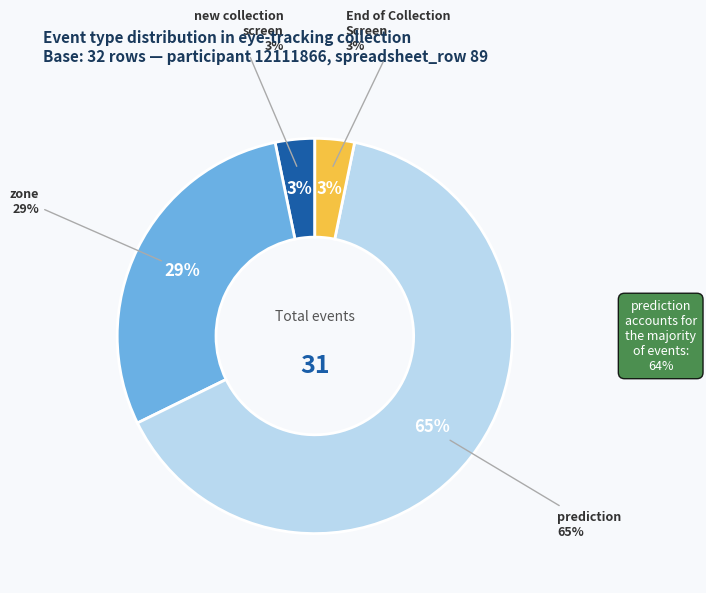

To the nearest percent, what is the difference between the prediction and 4 slice percentages?

66%